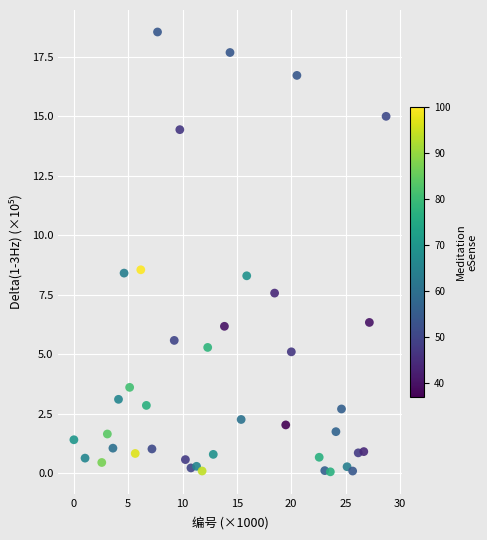

What is the range of X values (max minus min)?

28.7